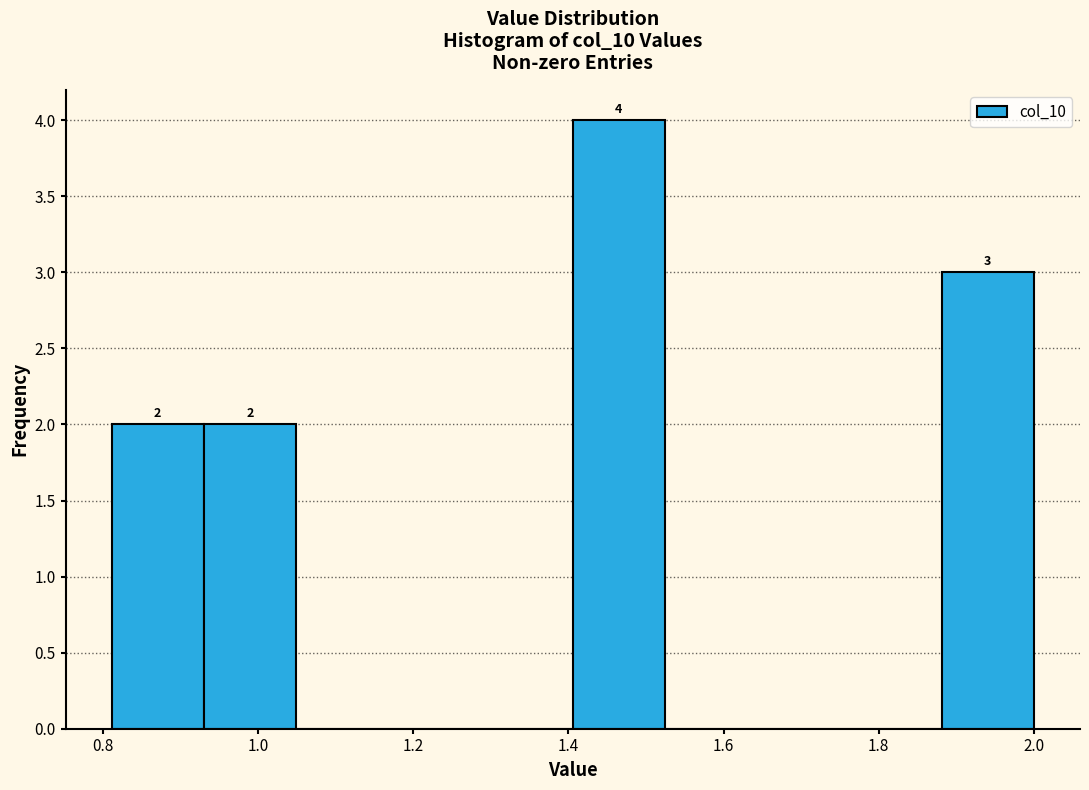

Over which range of the x-axis is the bar tallest?

1.40 to 1.52